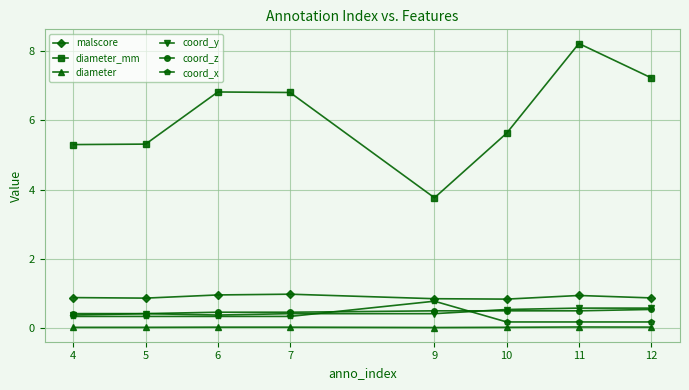

The coord_y series shows 0.2 at 11. True or false?

False